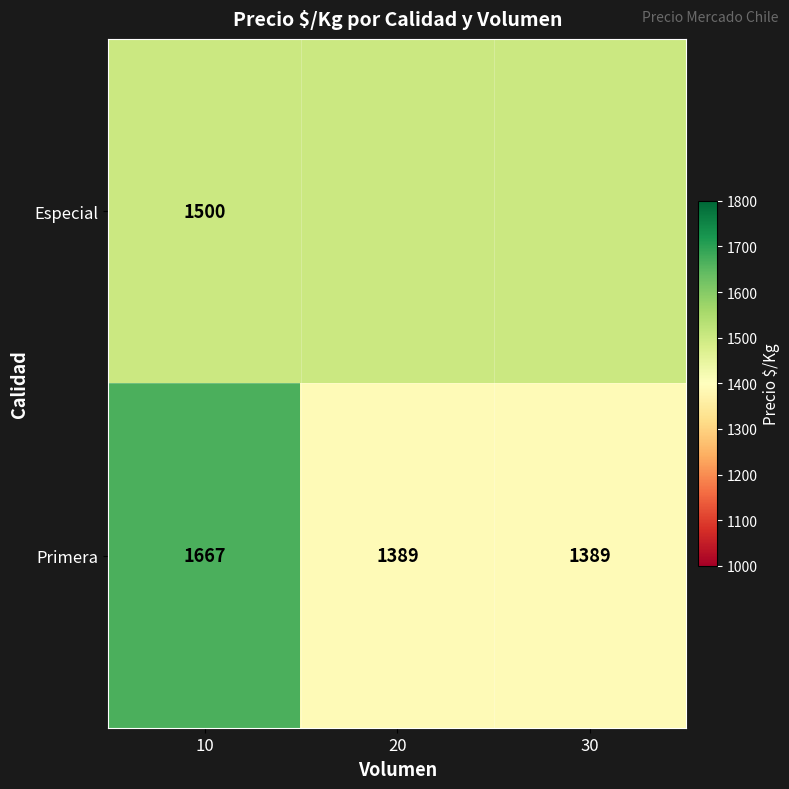

What is the difference between the Primera values at 20 and 10?

278